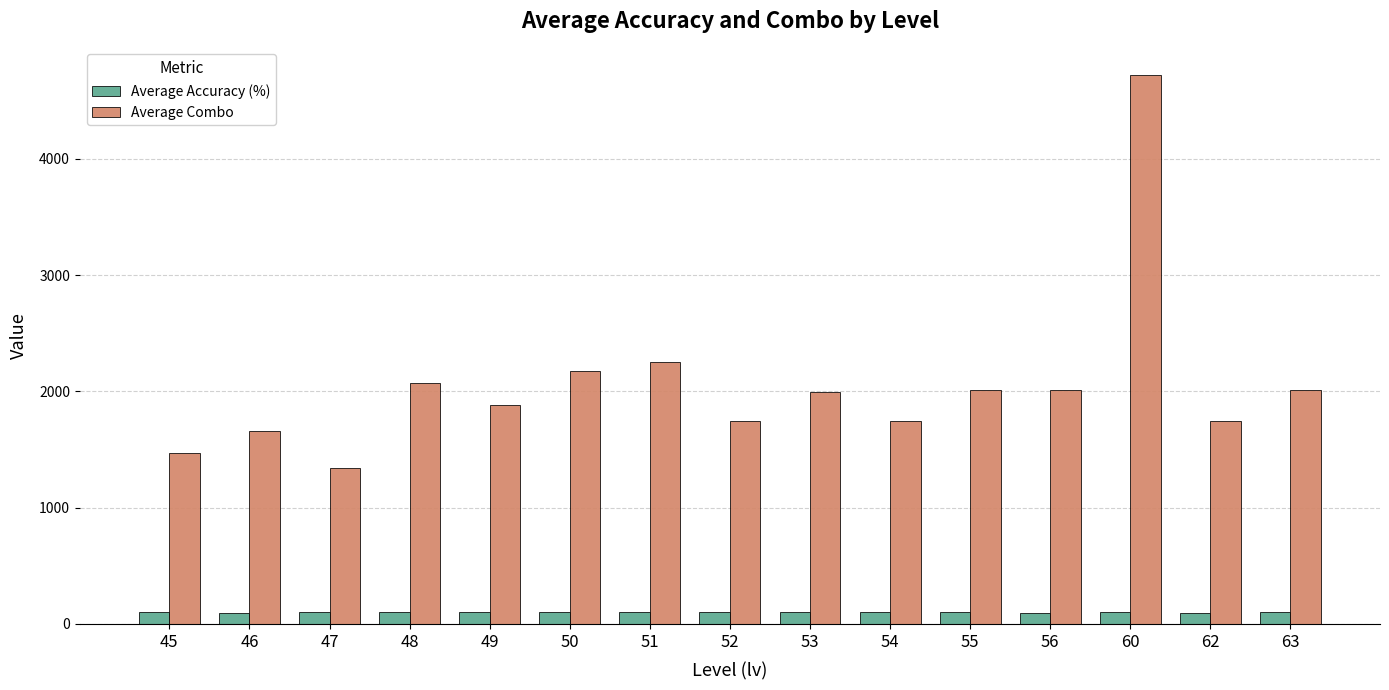

What is the smallest value displayed?

97.6